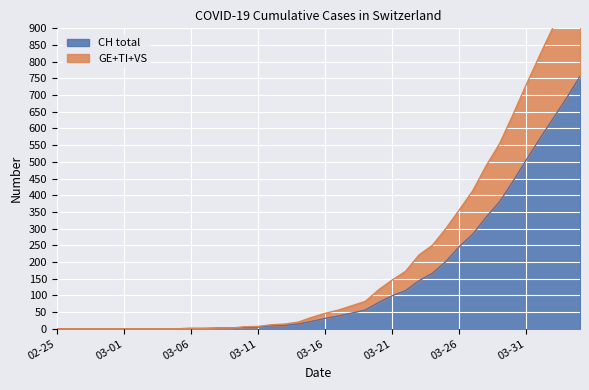

What is the label of the 26th point from the right?

2020-03-10